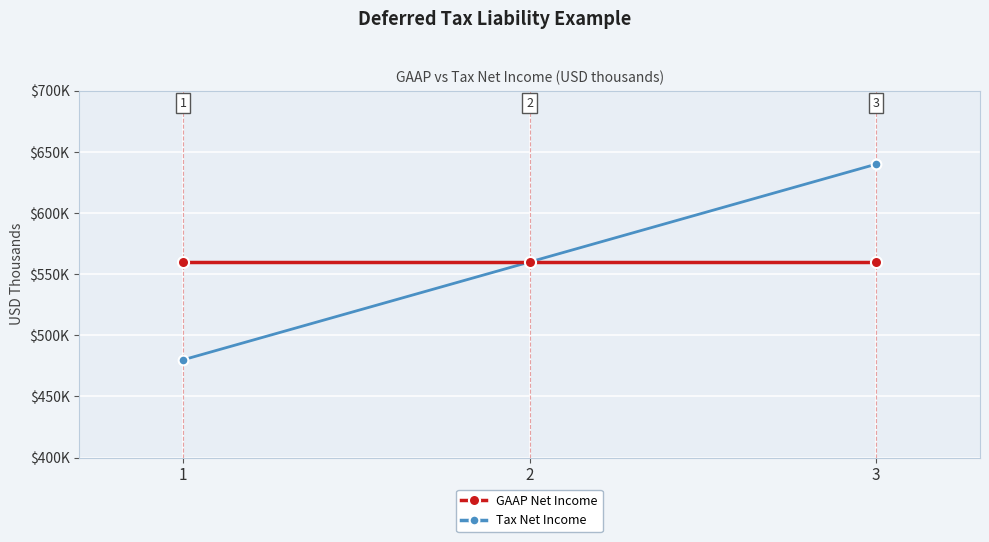

Is it true that GAAP Net Income equals 560 at 1?

True